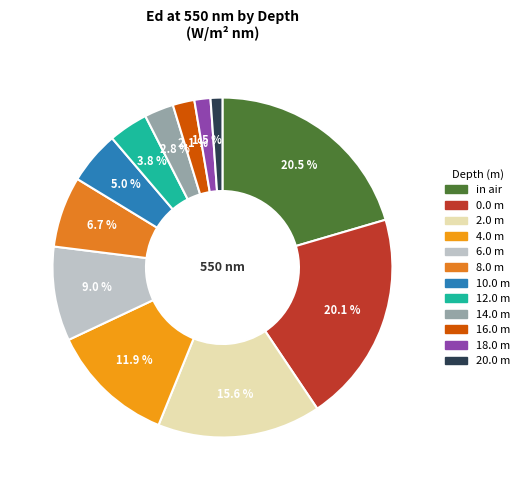

To the nearest percent, what percentage of the pie is 2.0 m?

16%